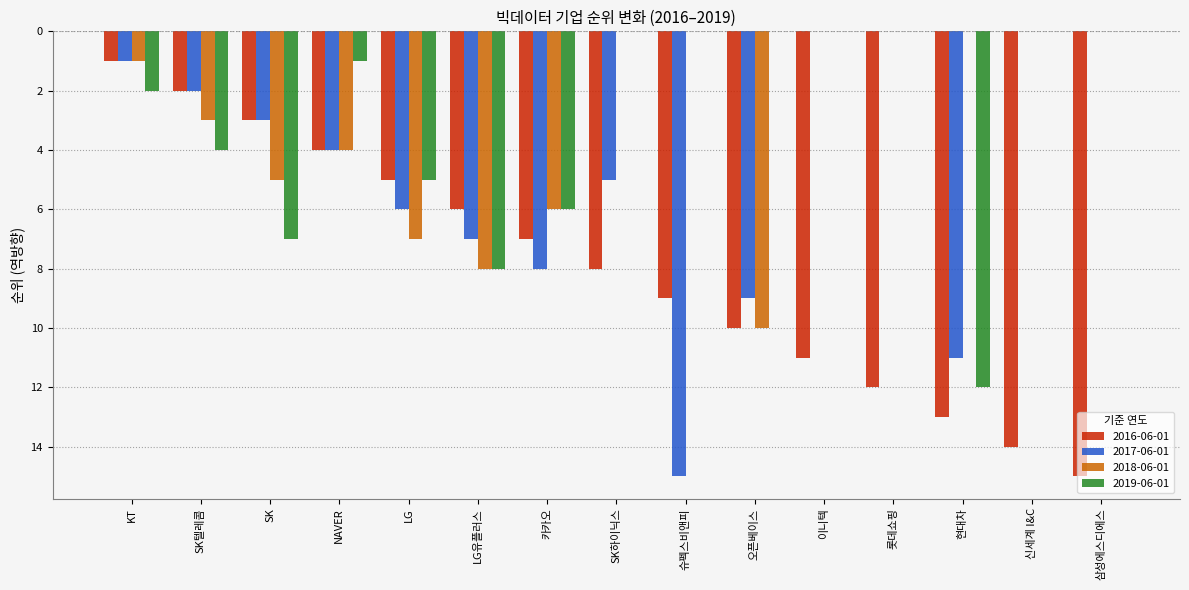

Are the bars grouped side by side (vs. stacked)?

Yes